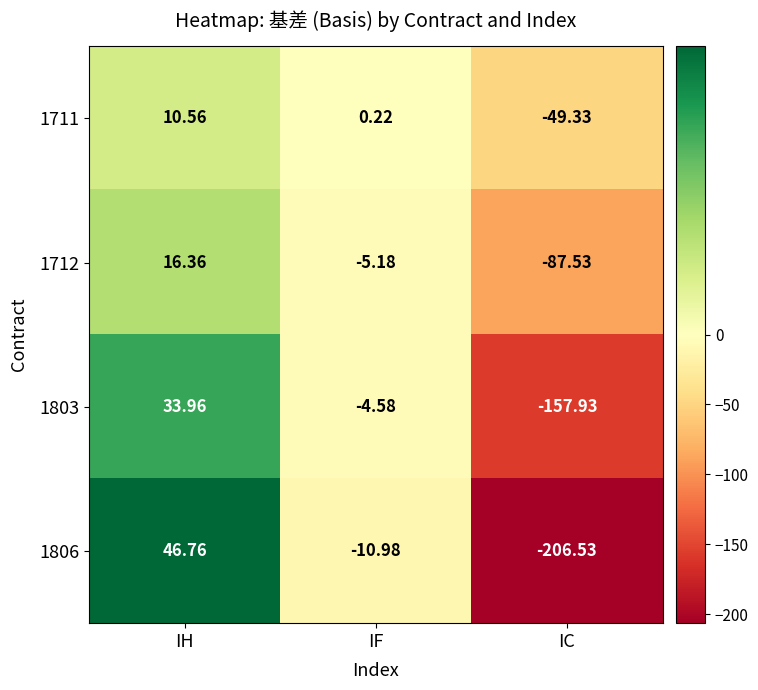

At which label does 1712 reach its peak?

IH